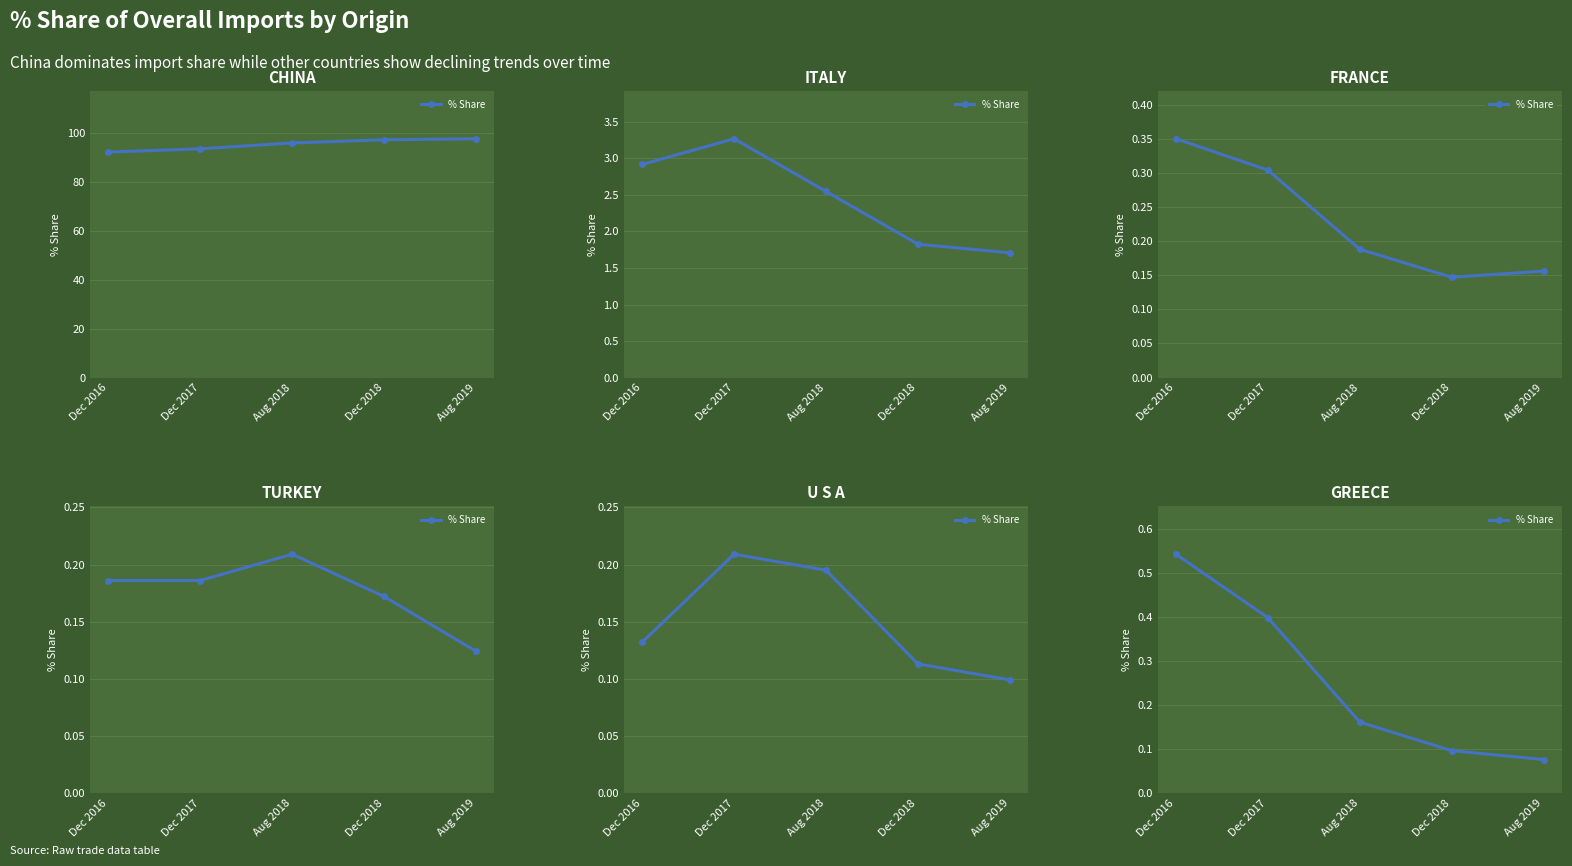

Does the chart display data point markers on the line(s)?

Yes